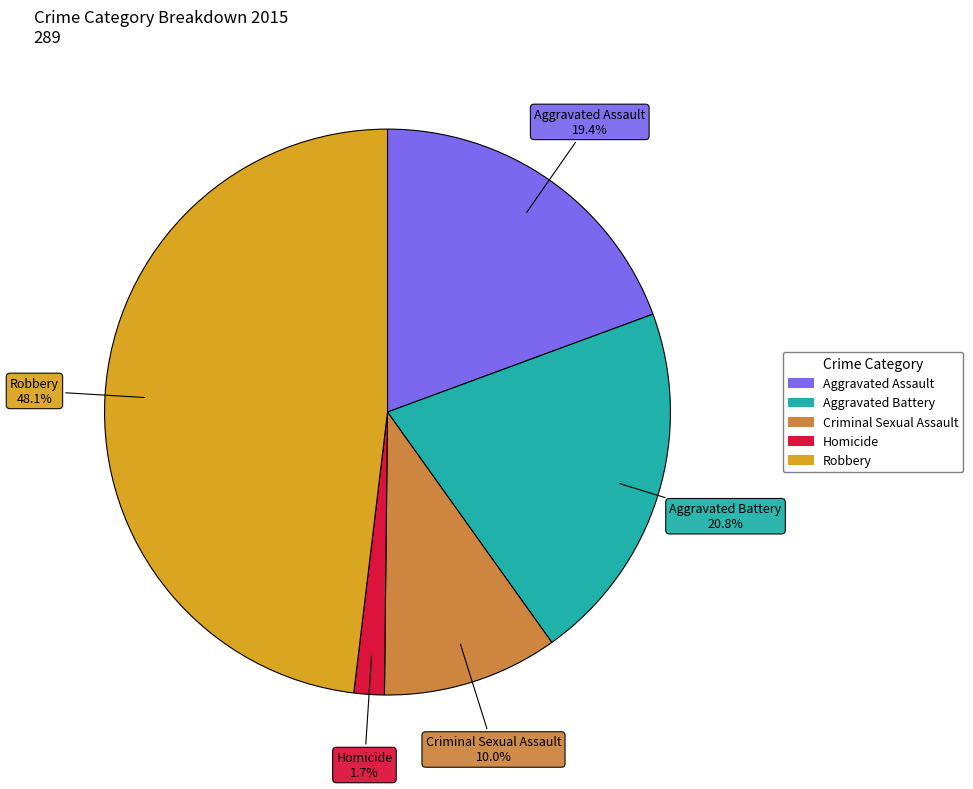

Approximately how many times larger is the value at Aggravated Battery compared to Aggravated Assault?

1.1